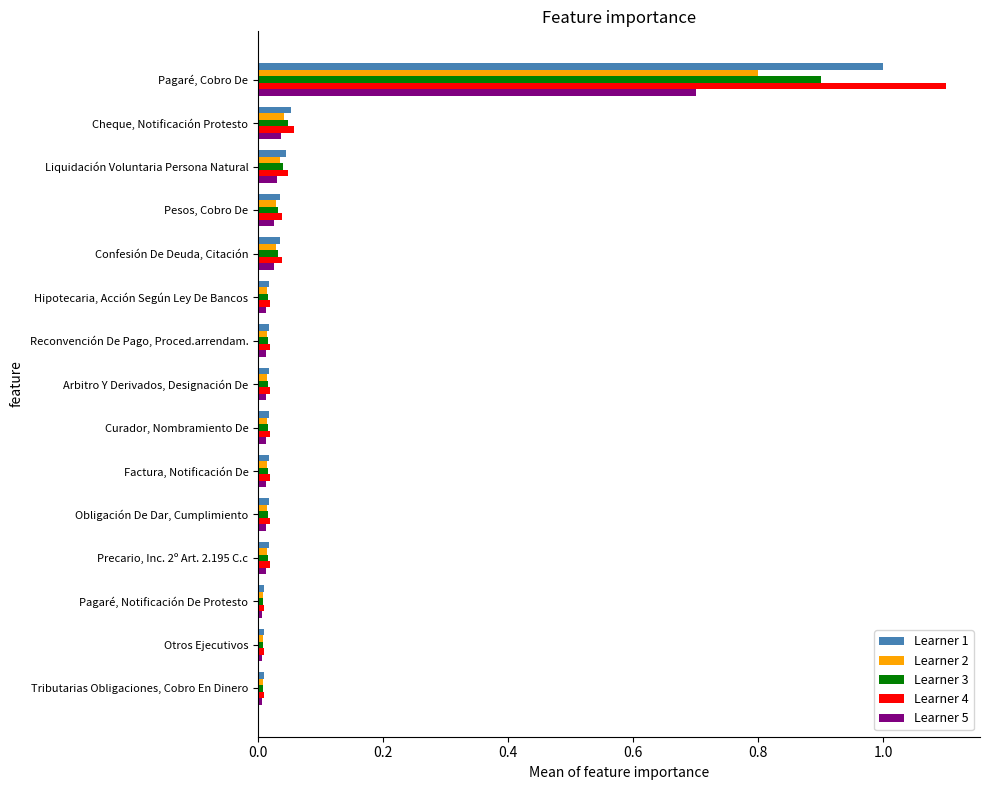

At which category is the sum across all series the highest?

Pagaré, Cobro De